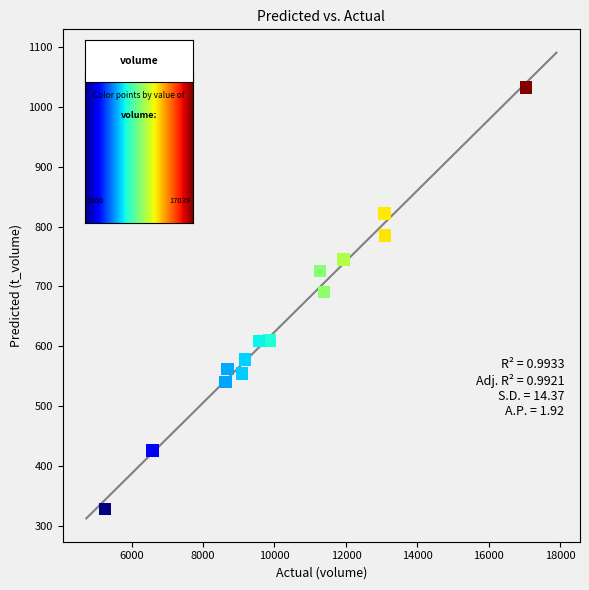

What Y value in the scatter plot is closest to 680?

691